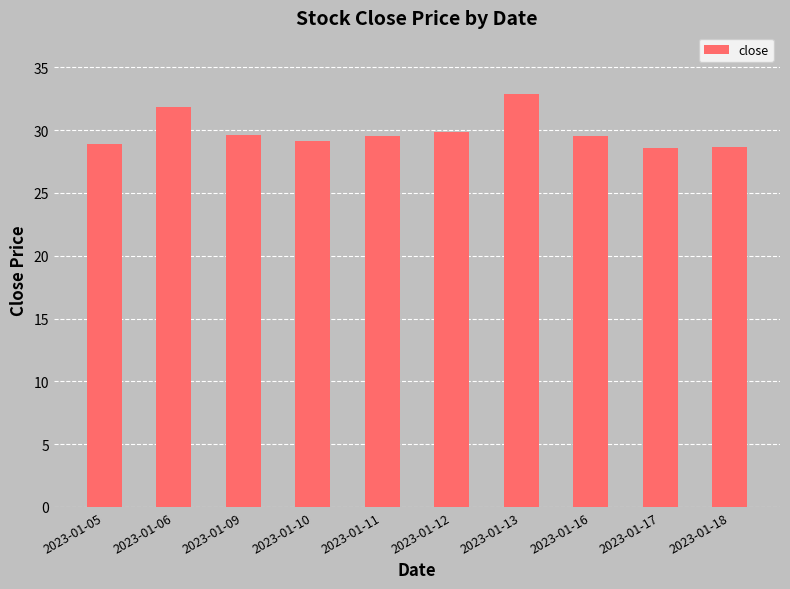

Does the chart contain stacked bars?

No